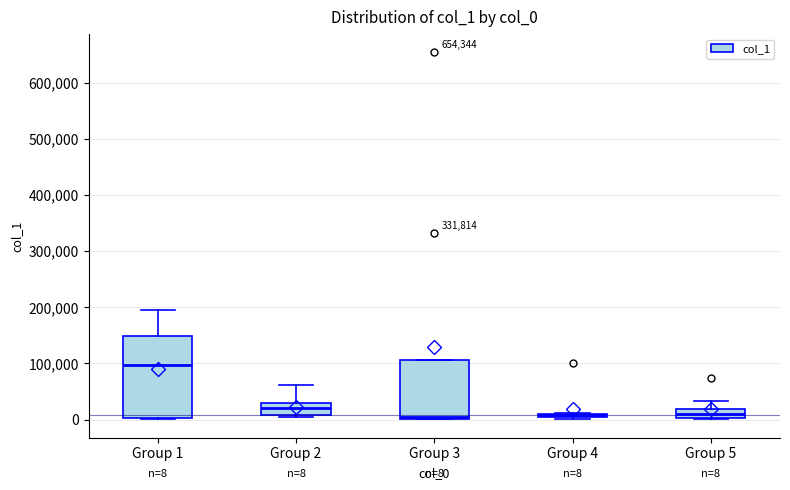

Comparing the boxes themselves (not the whiskers), which one is the tallest?

Group 1